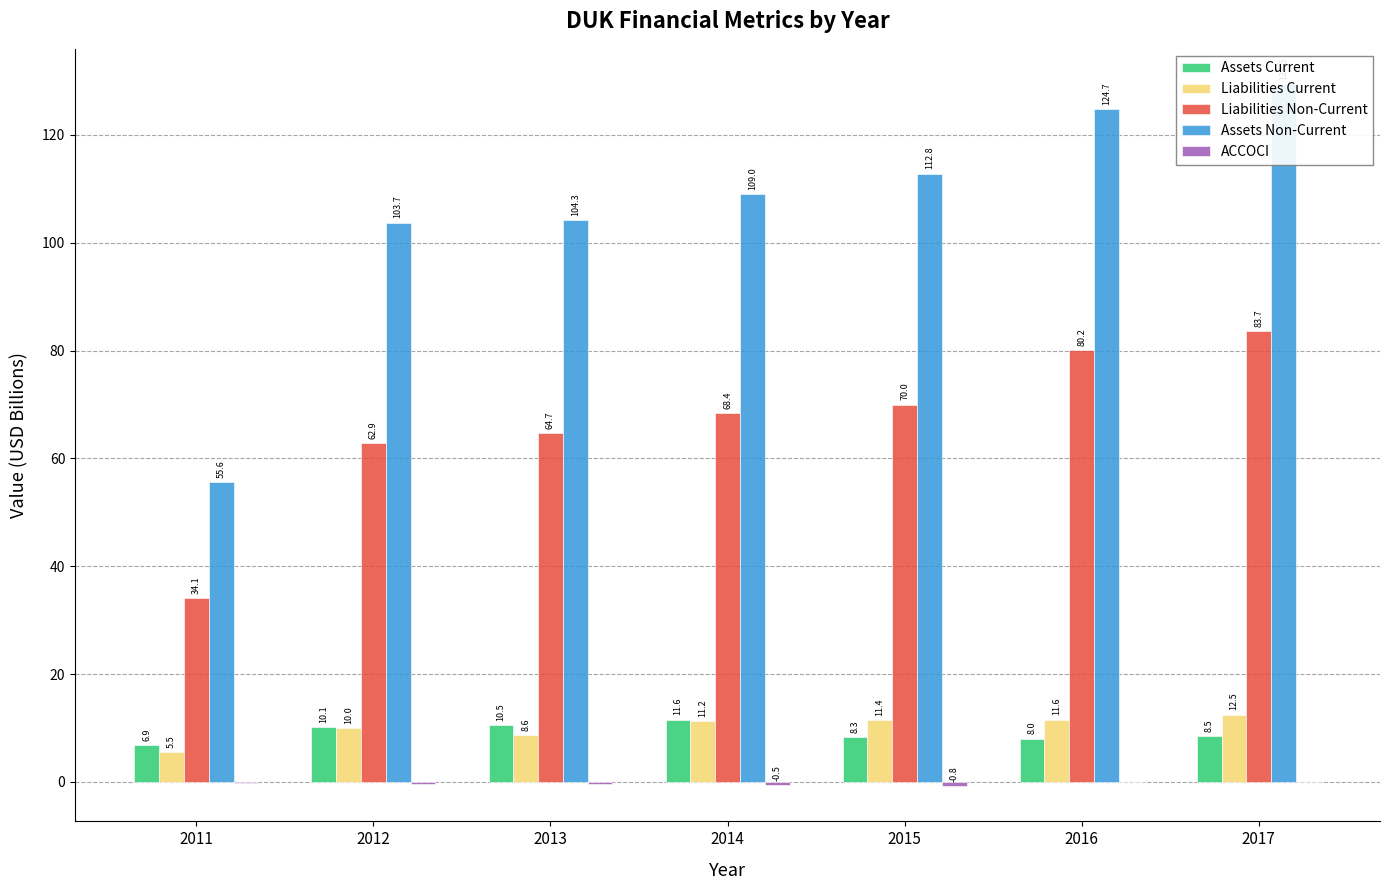

What are all the series names shown in the legend?

Assets Current, Liabilities Current, Liabilities Non-Current, Assets Non-Current, ACCOCI